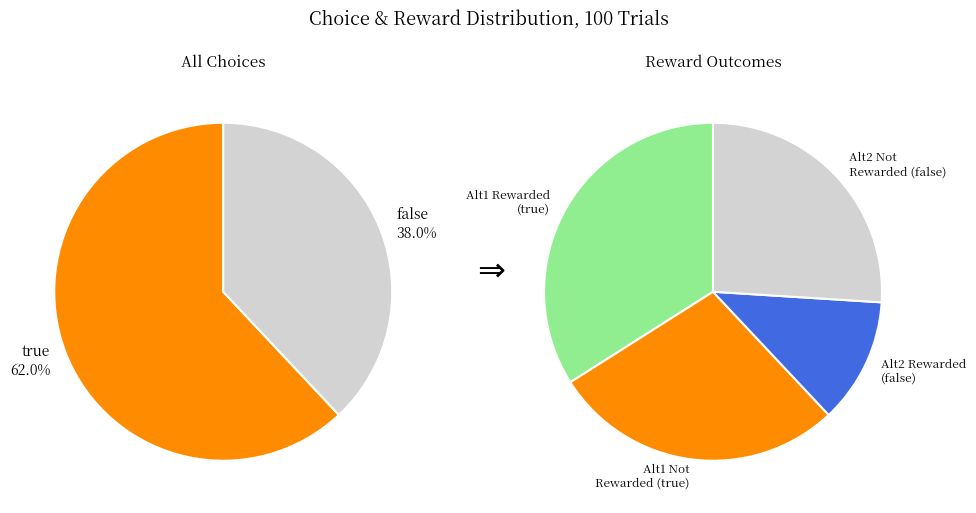

What is the change in value from true to false?

-24